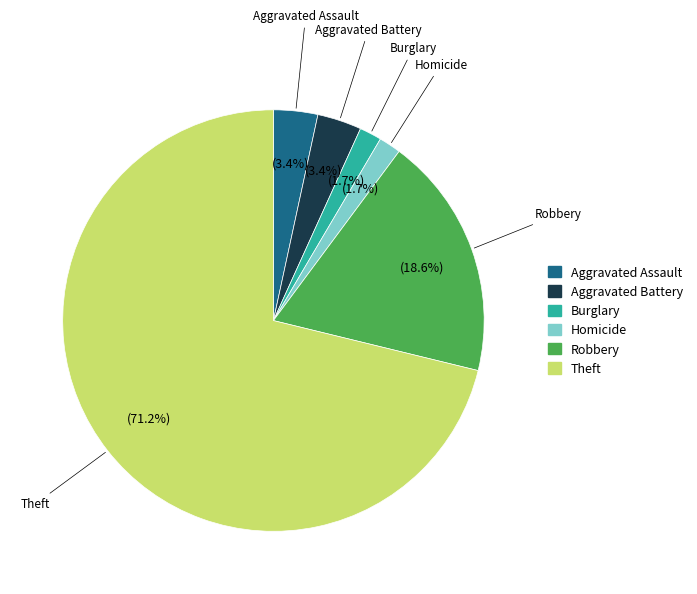

Count the number of slices in the pie.

6